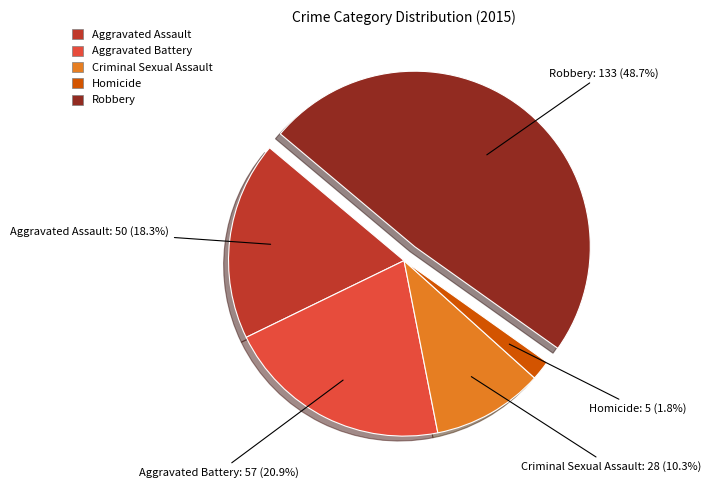

Do Criminal Sexual Assault and Homicide together represent more than half of the pie?

No